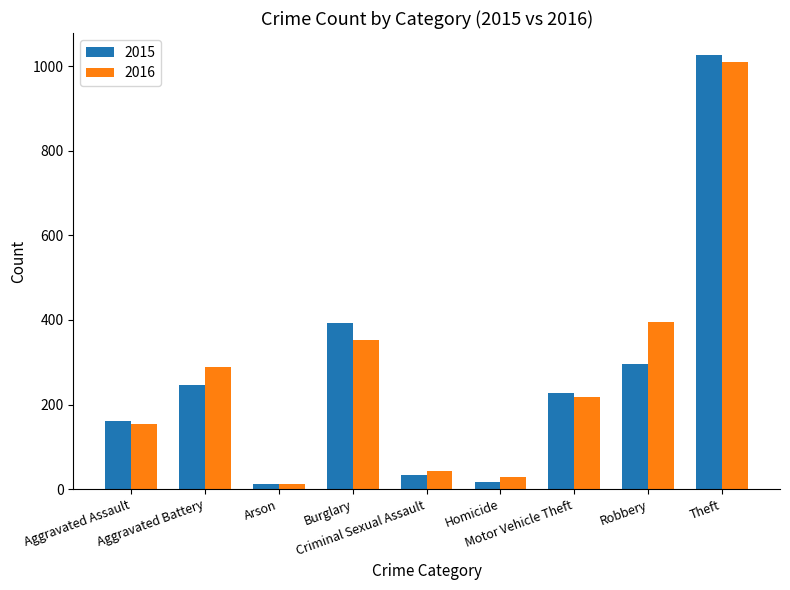

What is the average value of the 2016 series?

278